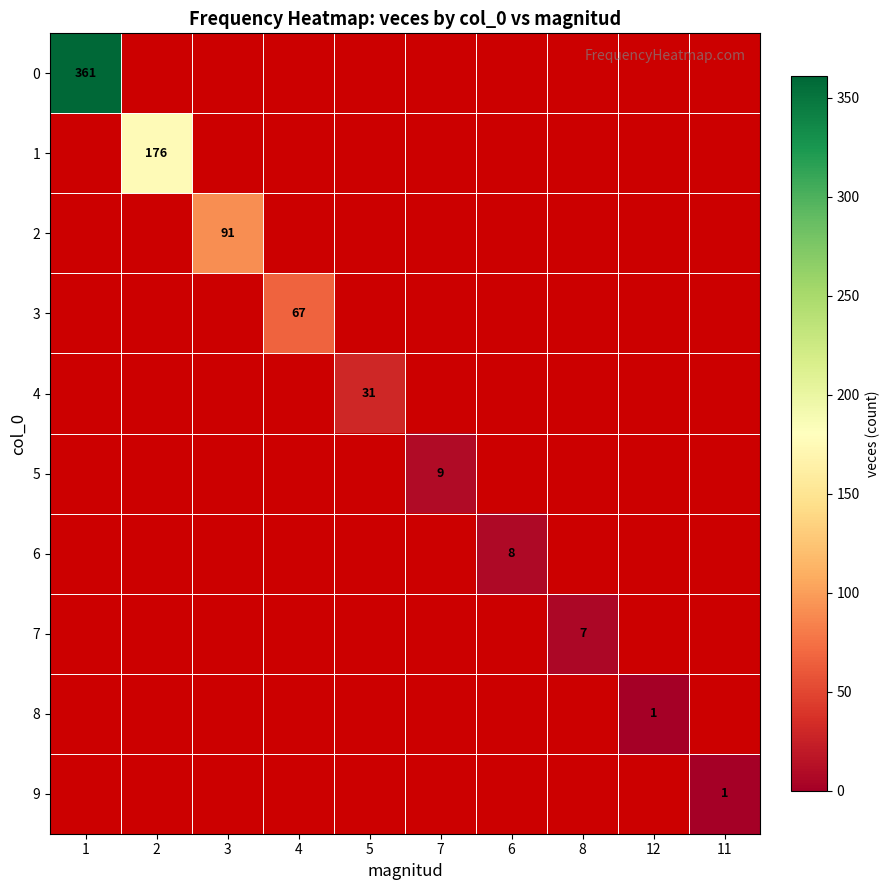

Which label corresponds to the largest value in the chart?

1